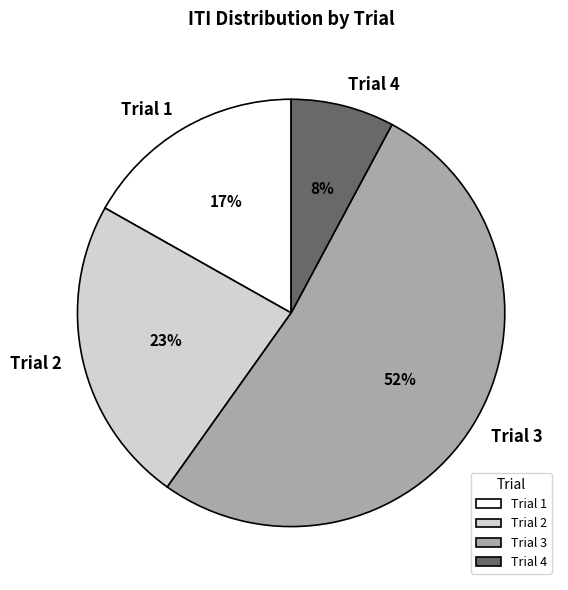

Rank the categories by value from highest to lowest.

Trial 3, Trial 2, Trial 1, Trial 4